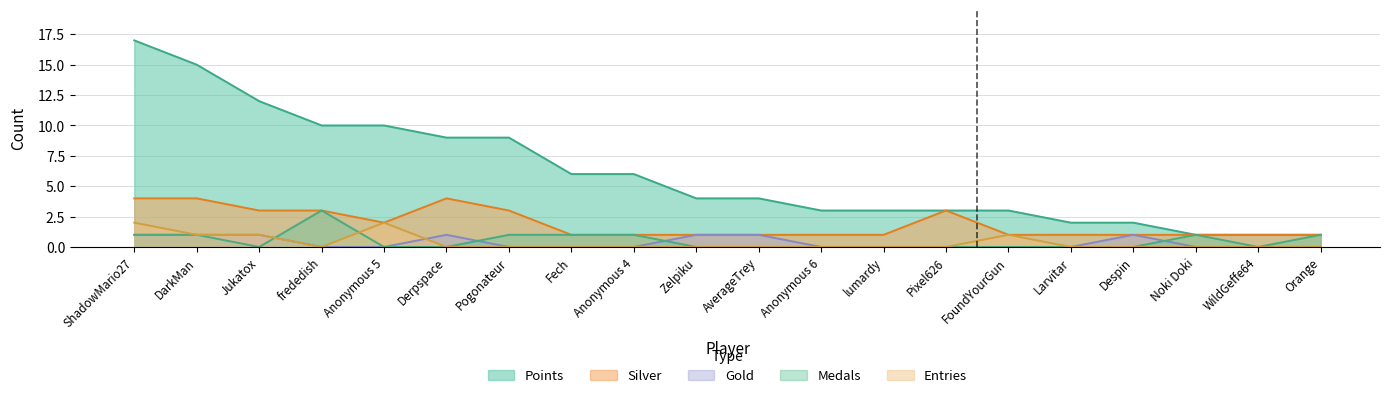

What position from the right is Pixel626?

7